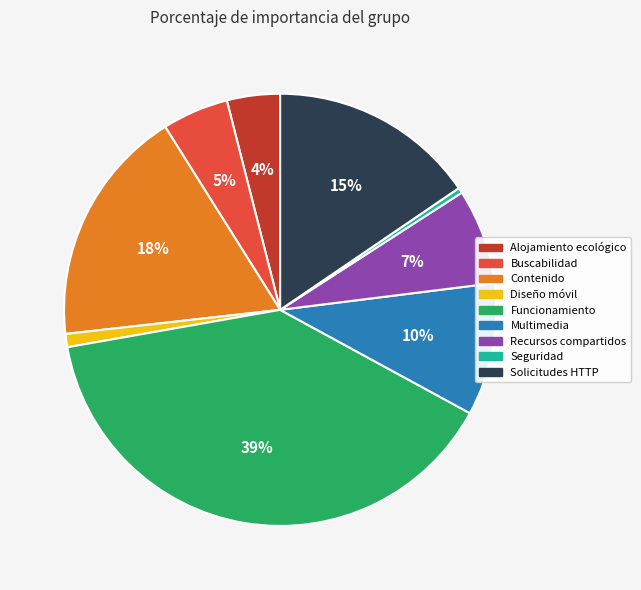

To the nearest percent, what is the difference between the Diseño móvil and Recursos compartidos slice percentages?

6%